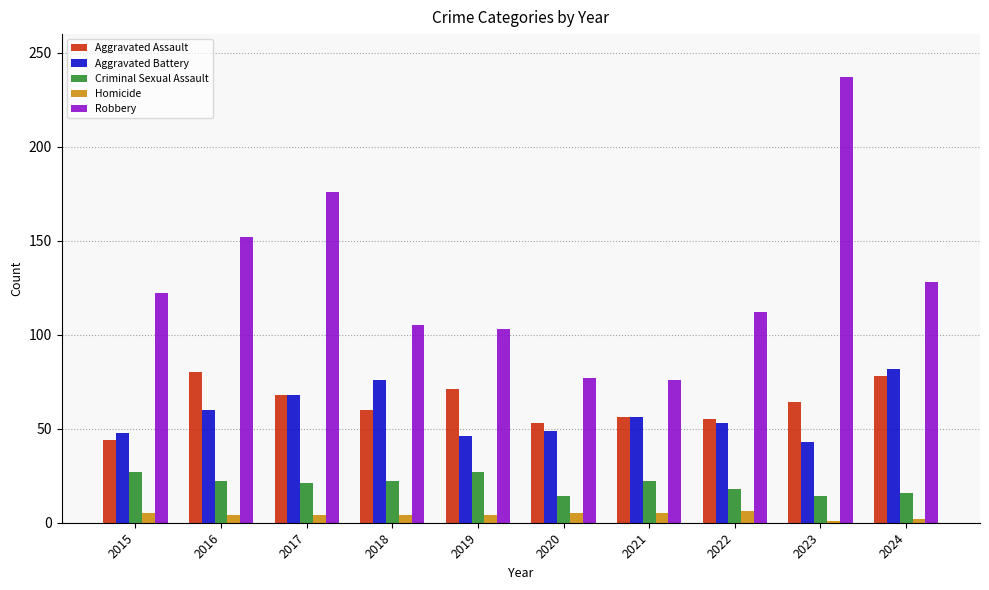

Which series has the widest spread of values?

Robbery